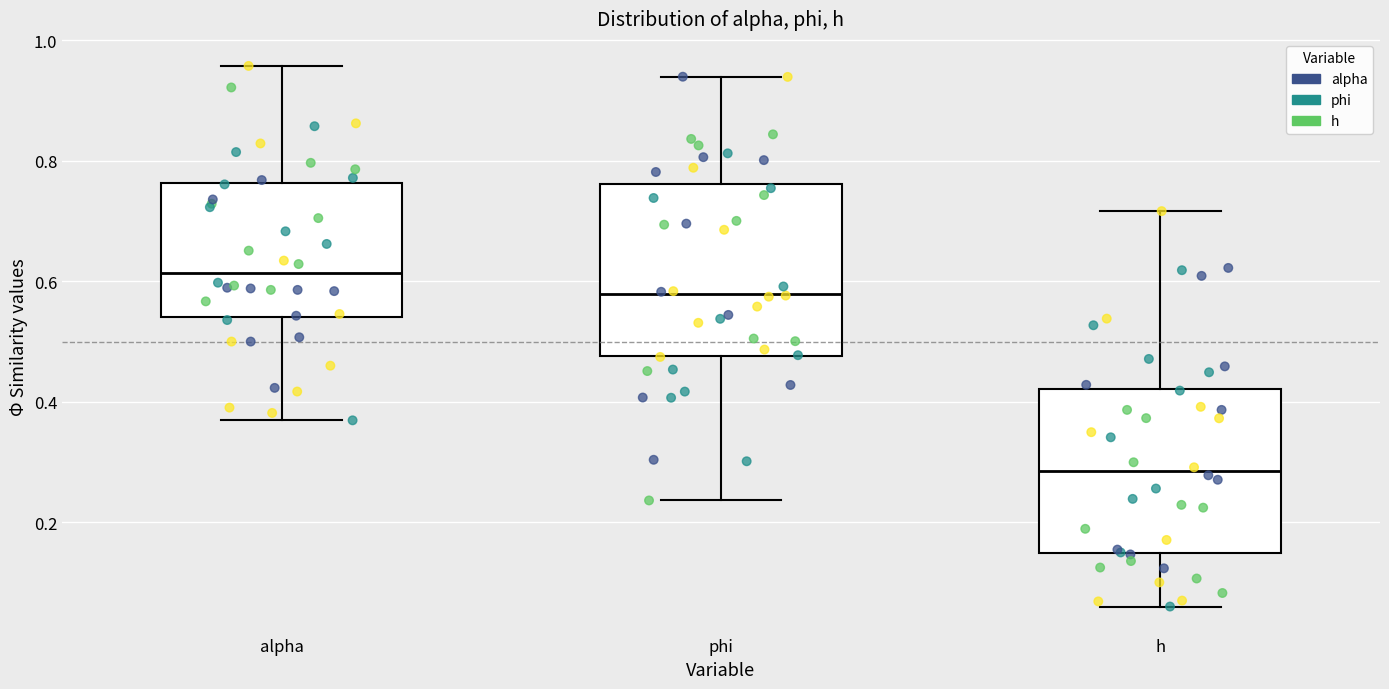

Which box's median line is the highest?

alpha